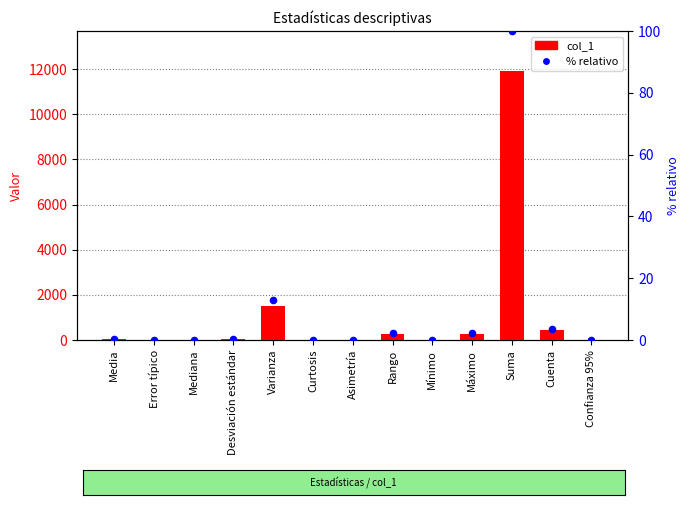

What is the total value across all series at Desviación estándar?

39.4